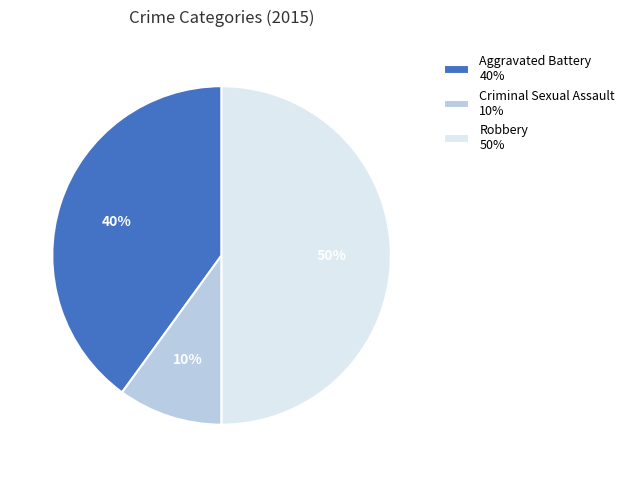

To the nearest percent, what is the difference between the Criminal Sexual Assault and Aggravated Battery slice percentages?

30%